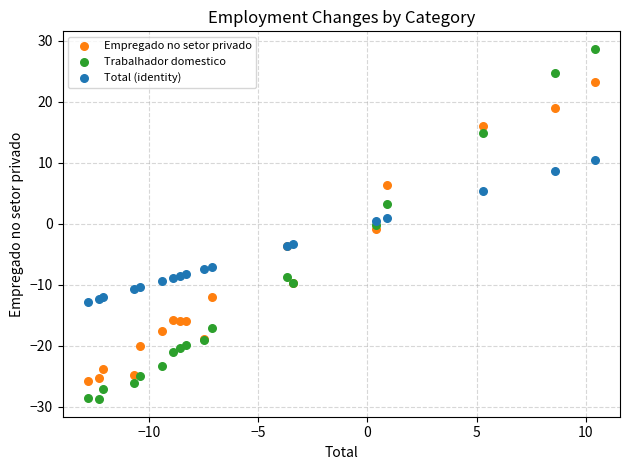

Which series has the widest spread of Y values?

Trabalhador domestico